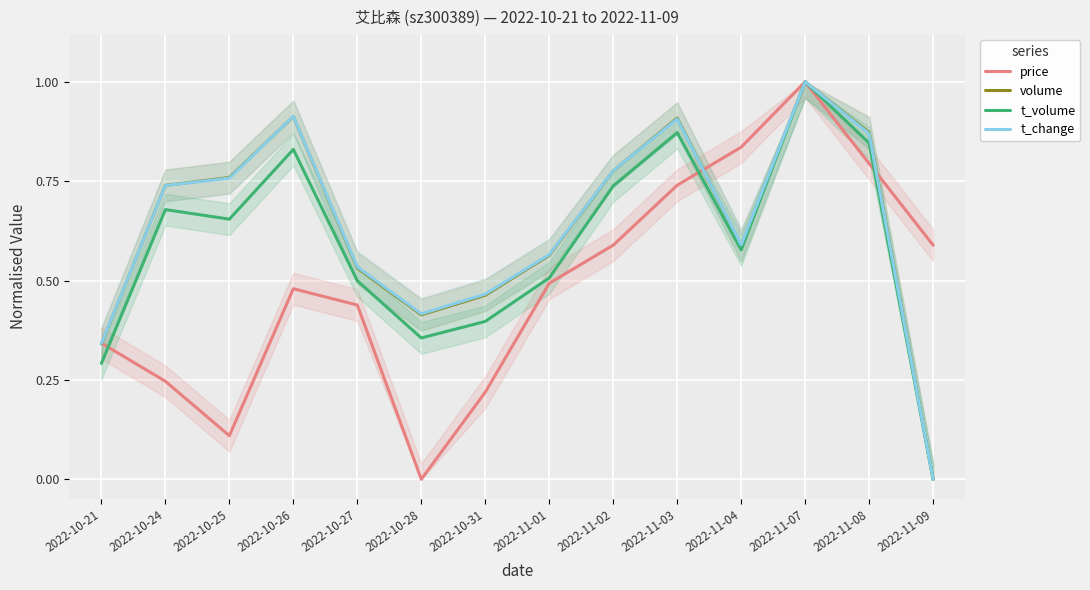

True or false: t_volume and t_change intersect in this chart.

False